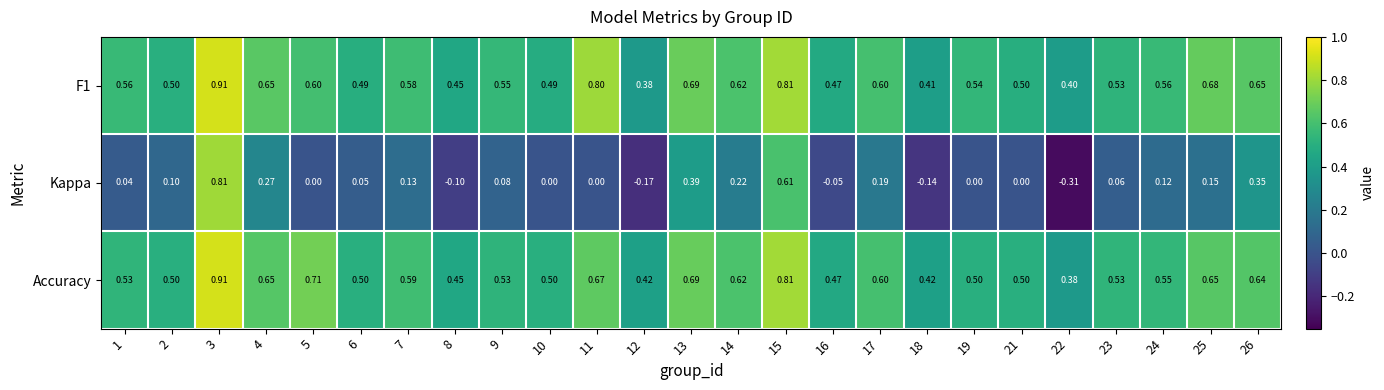

Is the value of Kappa at 26 greater than the value of Accuracy at 21?

No